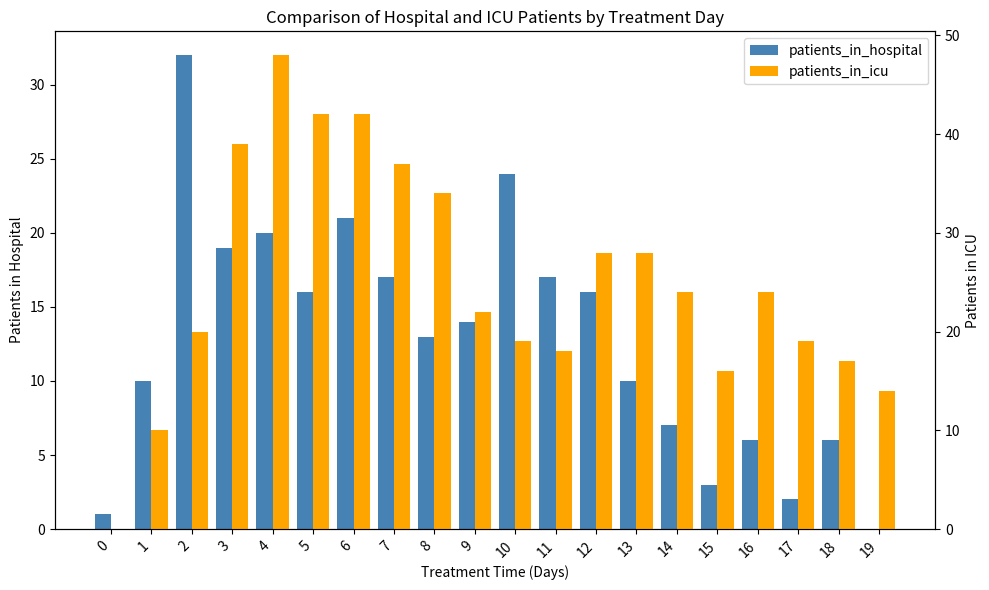

What is the total value across all series at 5?

58